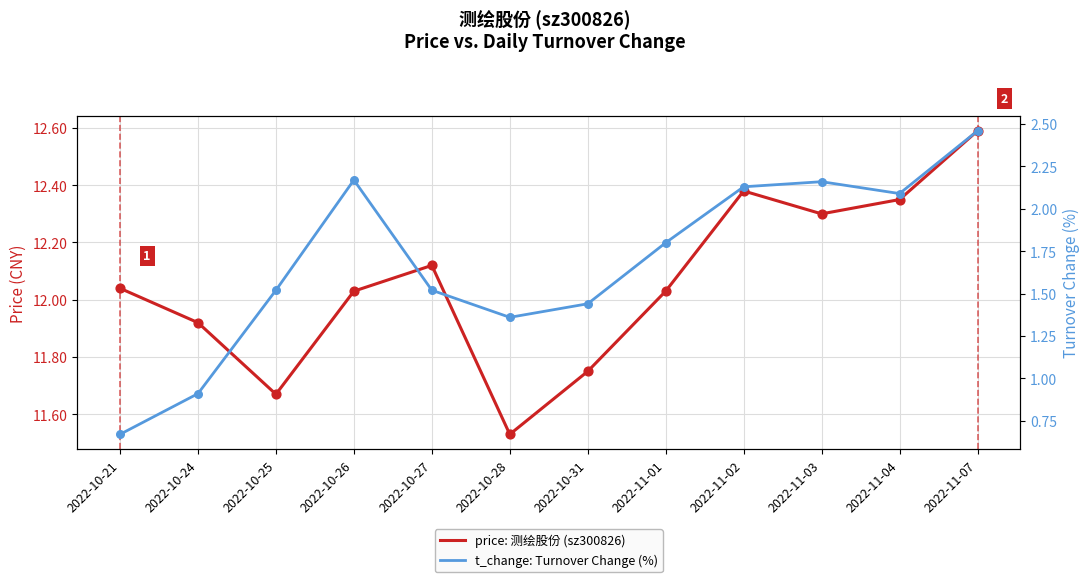

What is the total value across all series at 2022-11-07?

15.1